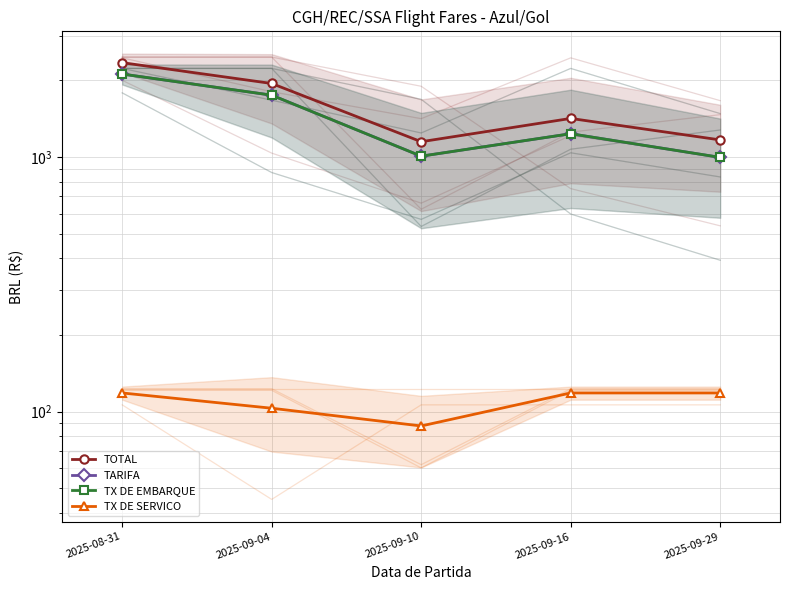

Rank the series by their maximum value, from highest to lowest.

TOTAL, TARIFA, TX DE EMBARQUE, TX DE SERVICO